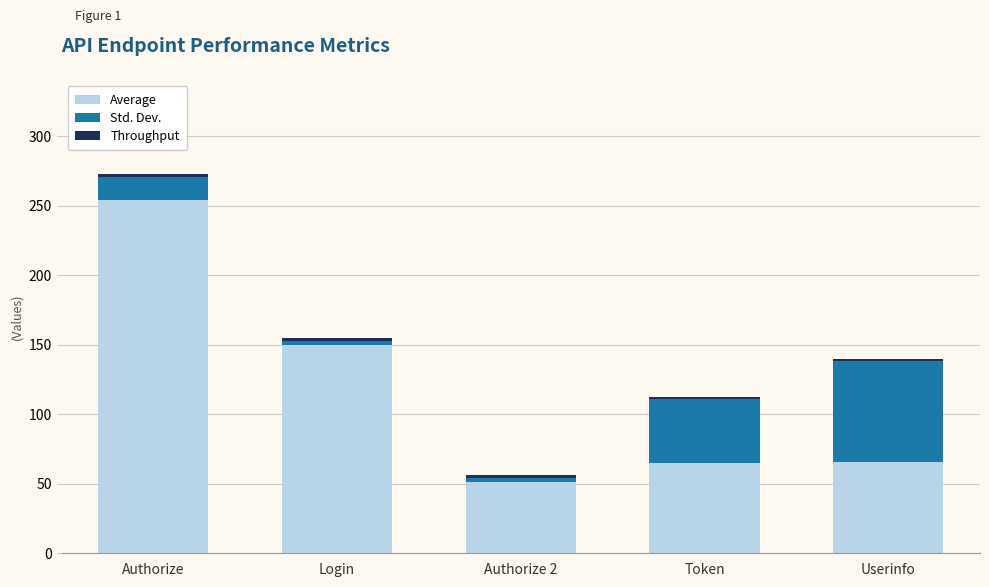

At which category is the sum across all series the highest?

Authorize